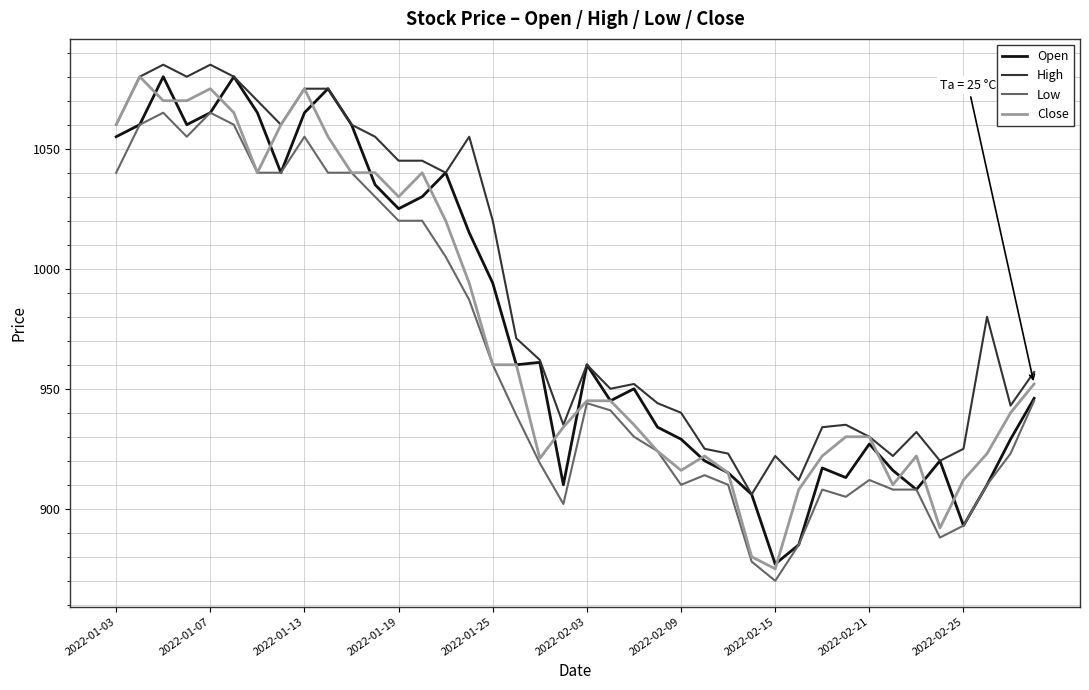

What is the highest value of the Low series?

1065